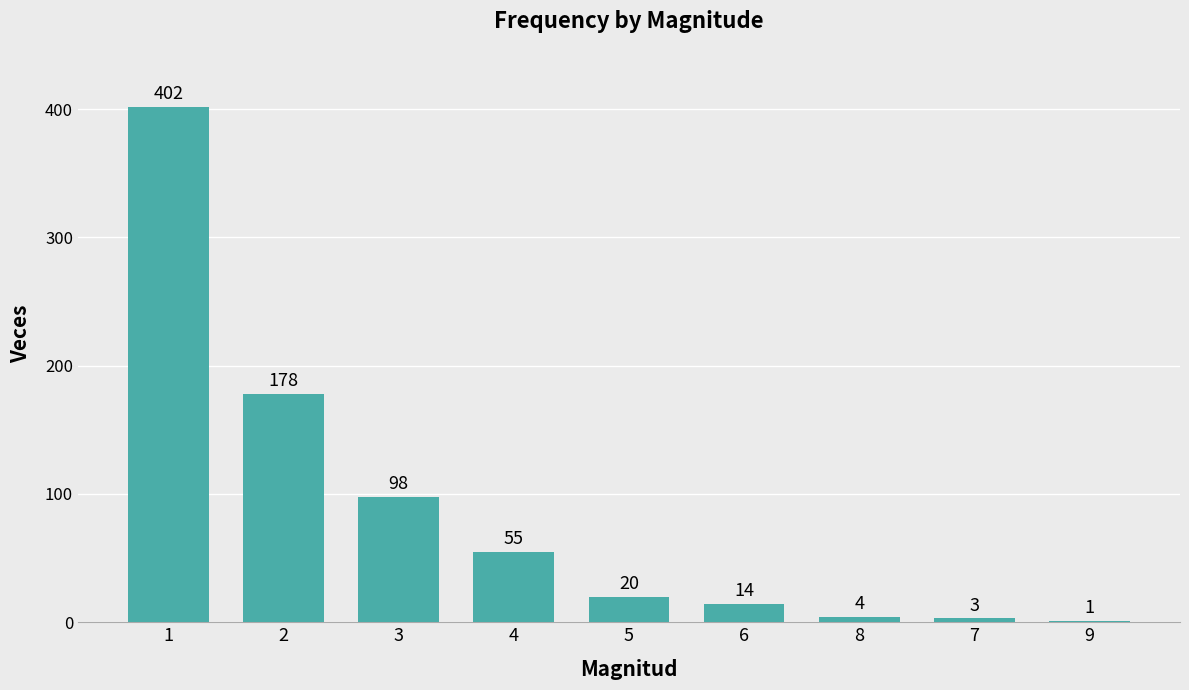

What is the change in value from 4 to 7?

-52